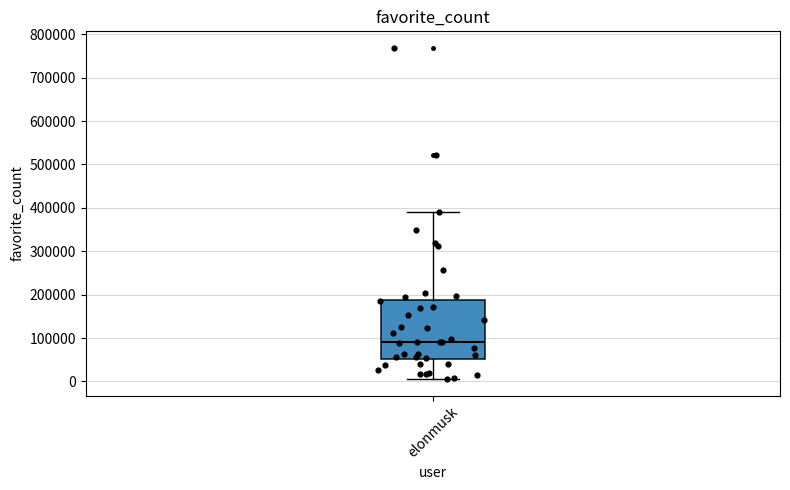

Read this box plot against the y-axis: the position of the median line, the range covered by the box, and the ends of both whiskers. The values are not printed on the chart, so give them approximately, as read against the axis.

median 90000, box 50000 to 190000, whiskers 10000 to 390000